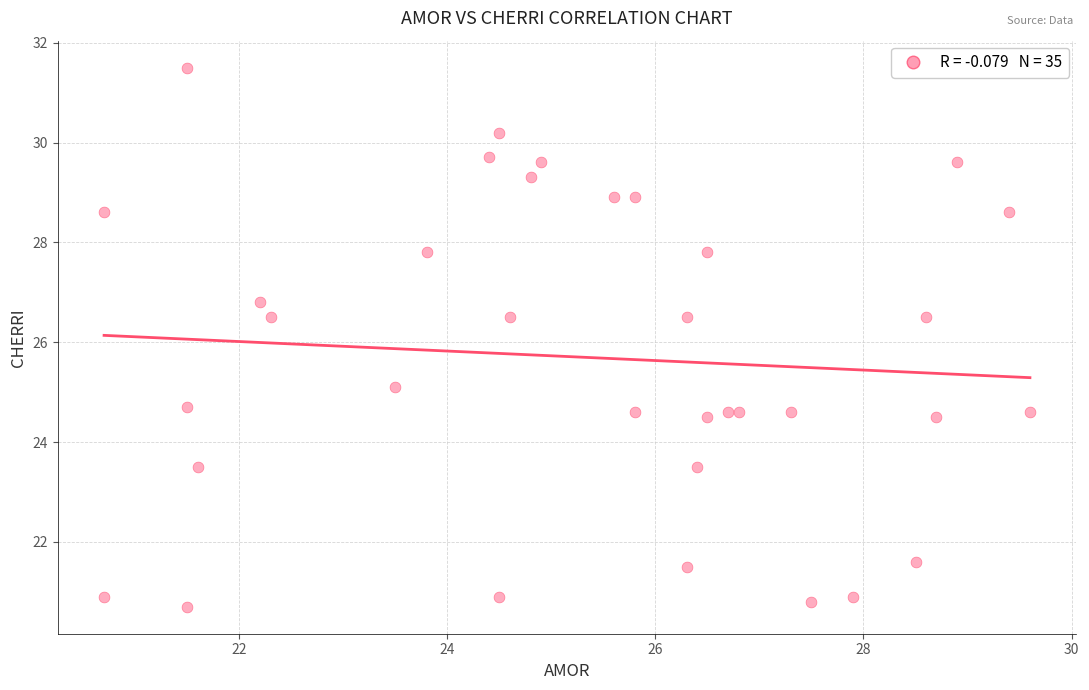

What is the range of X values (max minus min)?

8.9